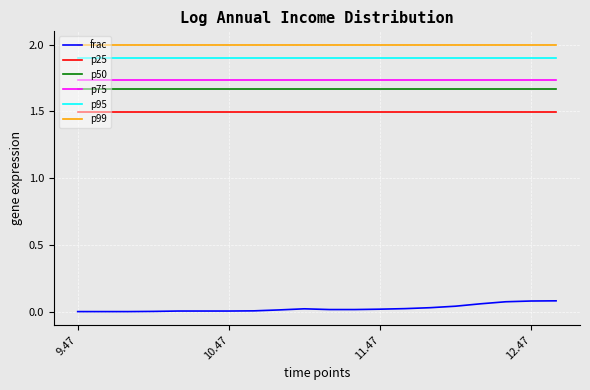

True or false: frac and p50 cross at least once.

False